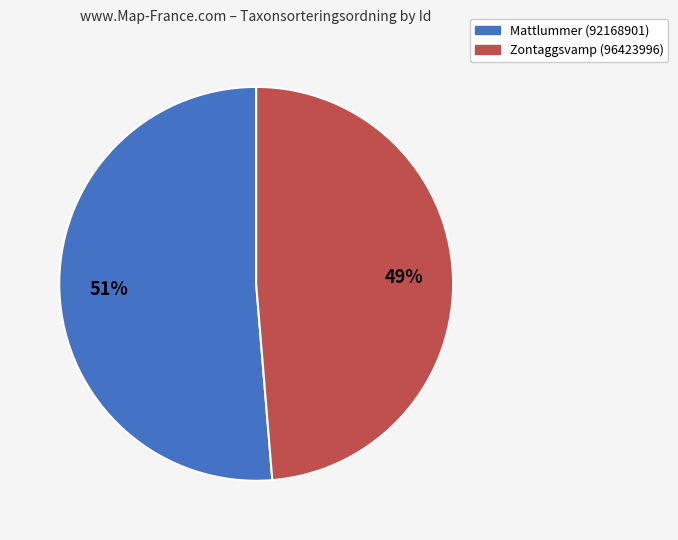

Is the sum of Mattlummer (92168901) and Zontaggsvamp (96423996) greater than half?

Yes